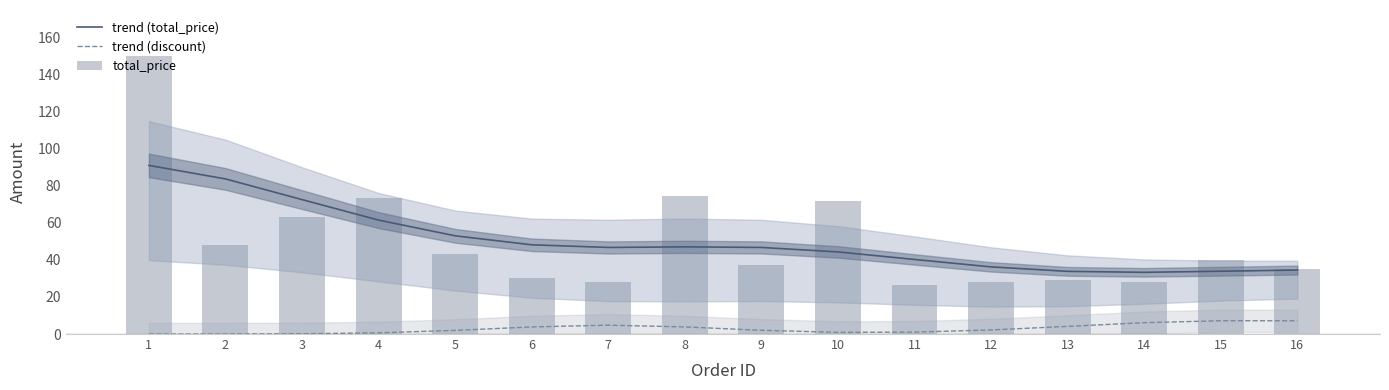

Count the number of data series in this chart.

3